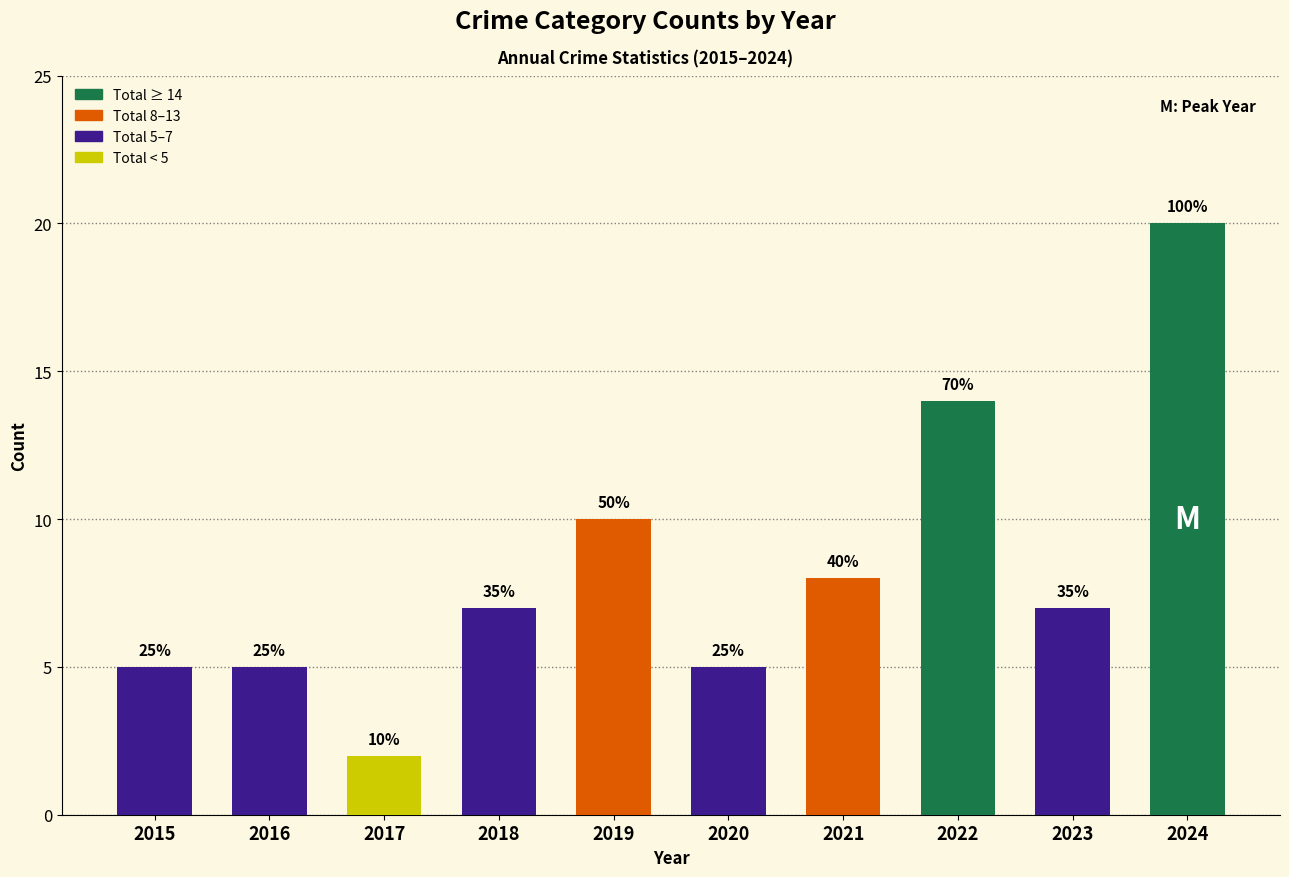

How many values are between 5 and 10?

7